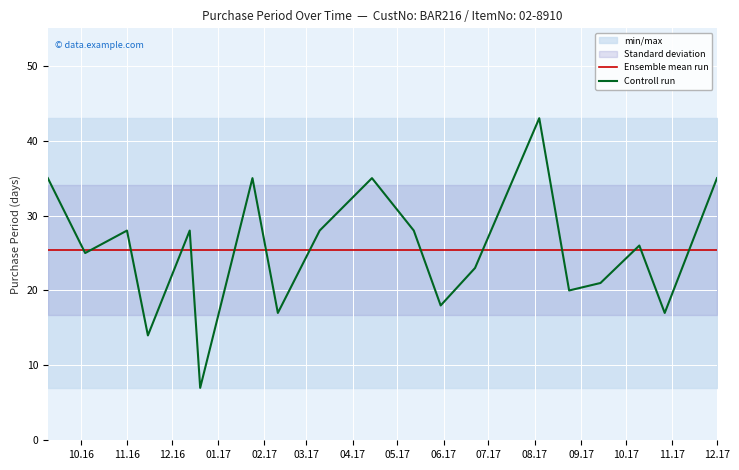

Which series has the widest spread of values?

Controll run